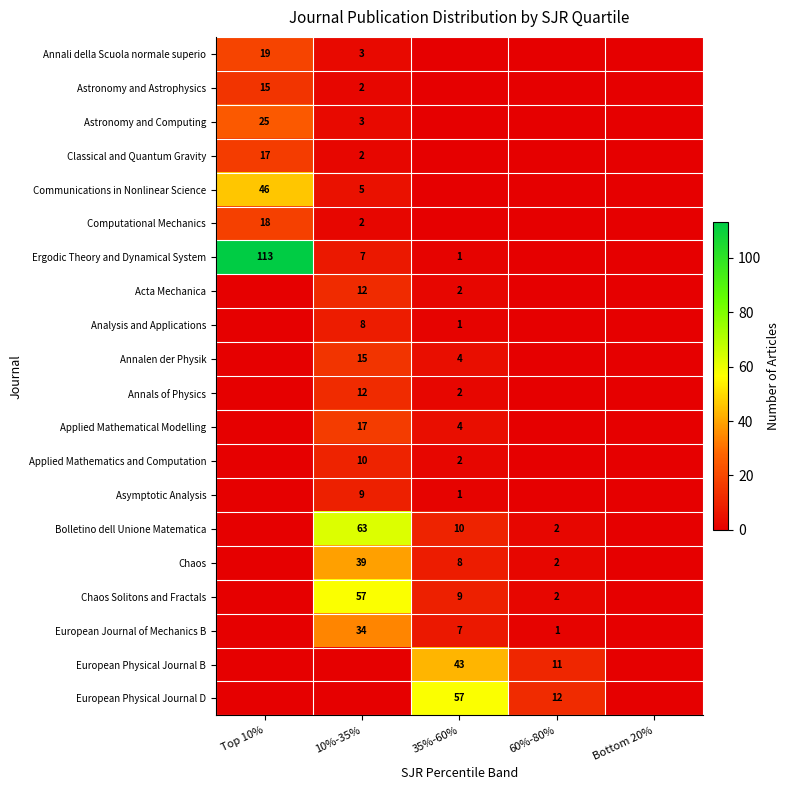

What is the total value across all series at 60%-80%?

30